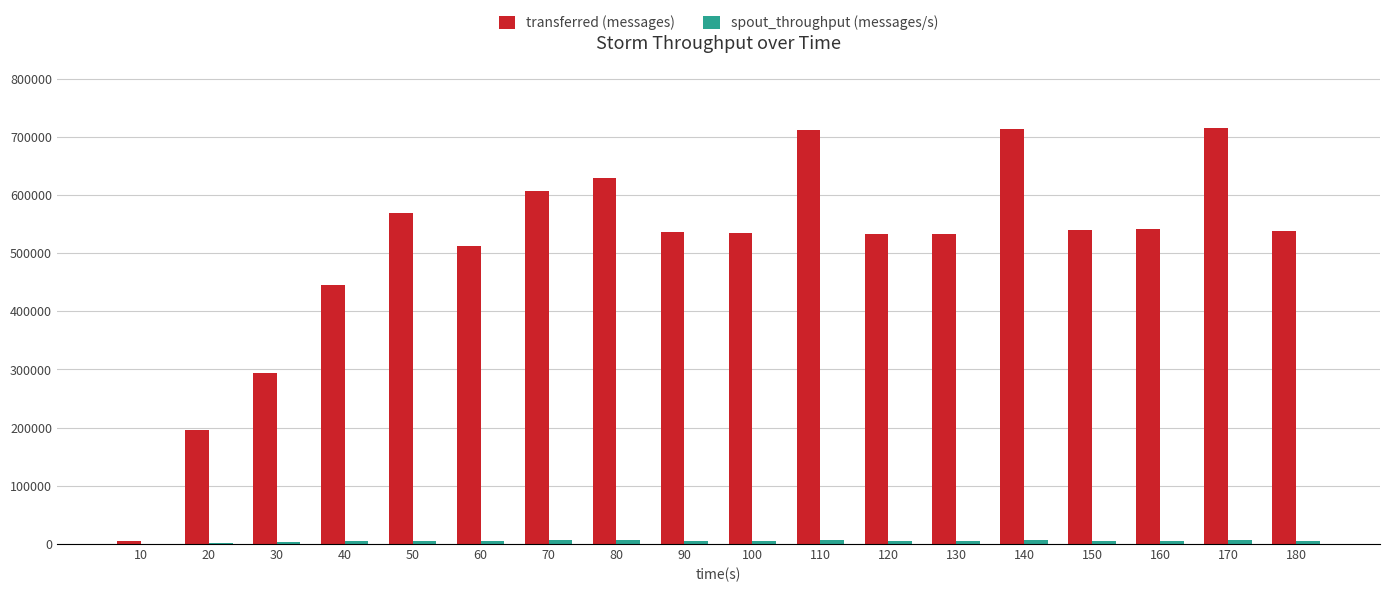

What is the average value of the transferred (messages) series?

508538